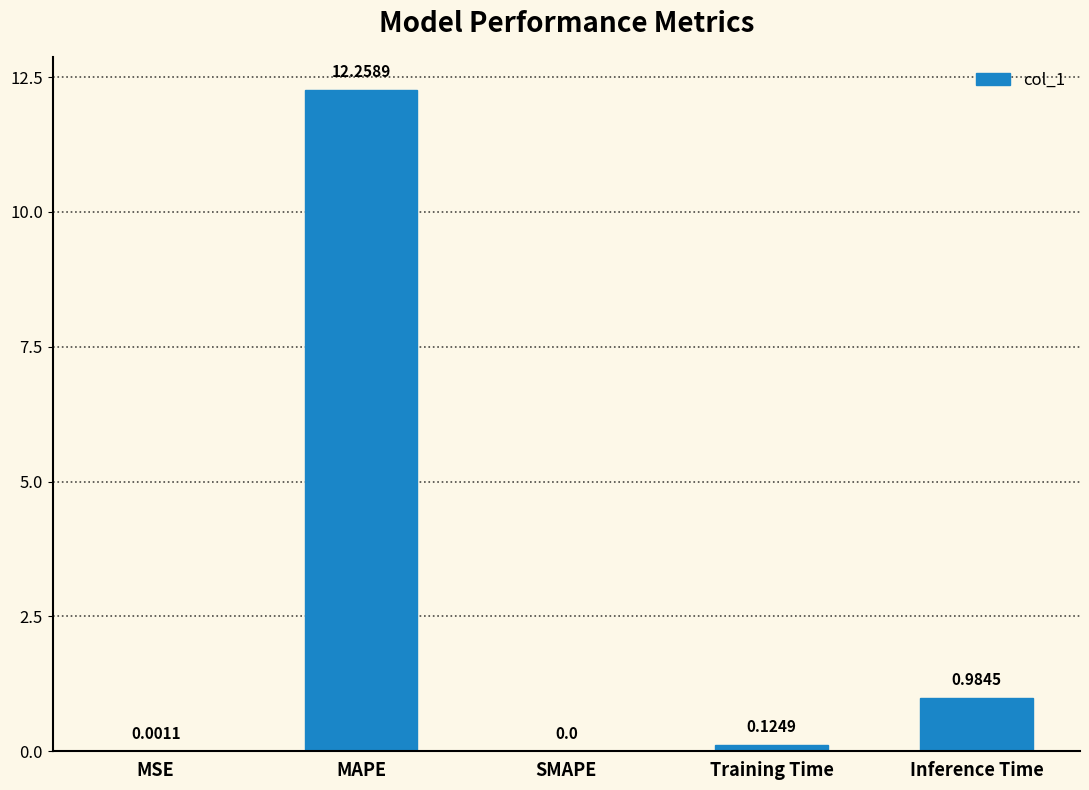

Which category has the highest value across all series?

MAPE